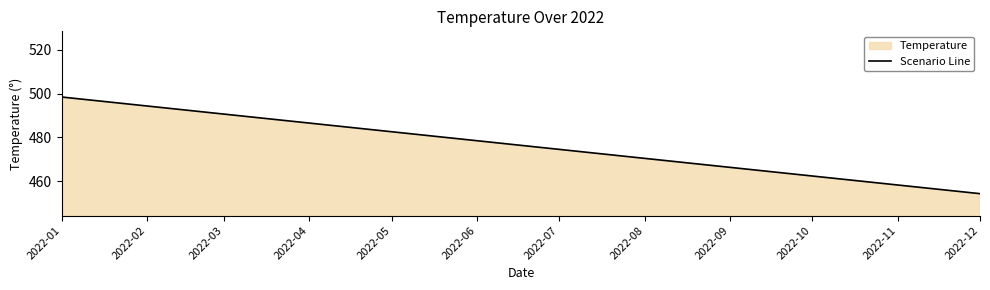

What is the difference between the values at 2022-08 and 2022-01?

28.0